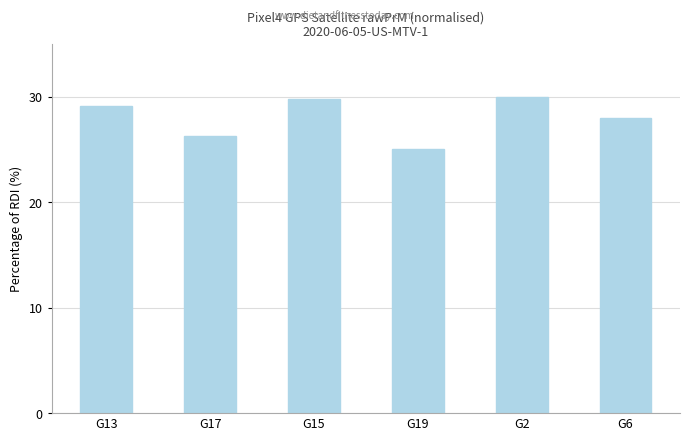

Reading right to left, list all the values displayed in this chart.

G6=28.0	G2=30.0	G19=25.1	G15=29.8	G17=26.3	G13=29.2